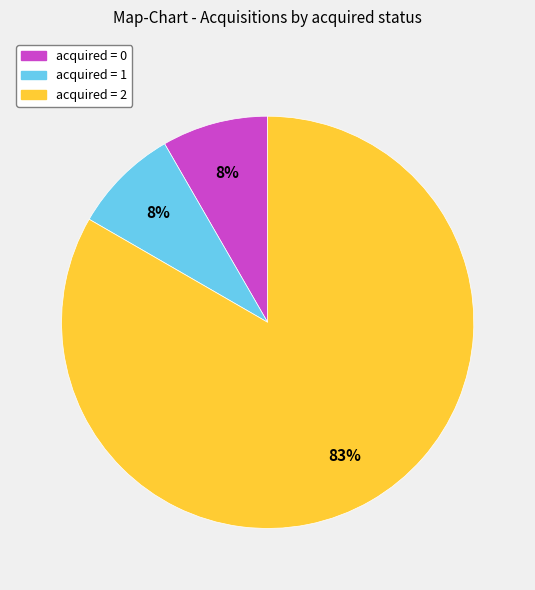

To the nearest percent, what is the average slice percentage?

33%